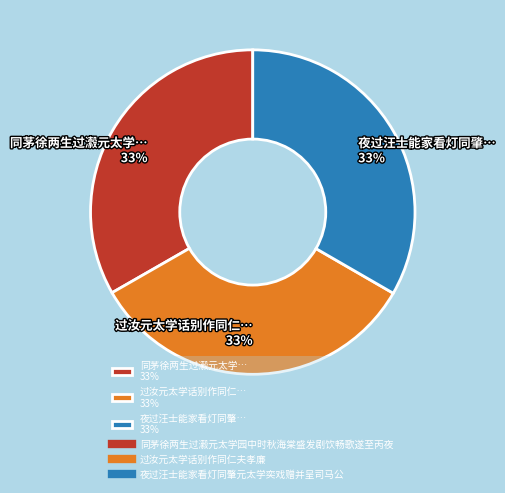

To the nearest percent, what portion does 同茅徐两生过瀫元太学… 33% represent?

33%